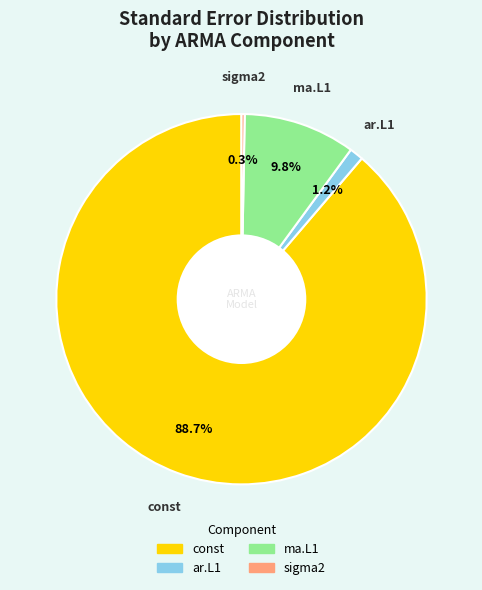

What is the largest slice in the pie chart?

const